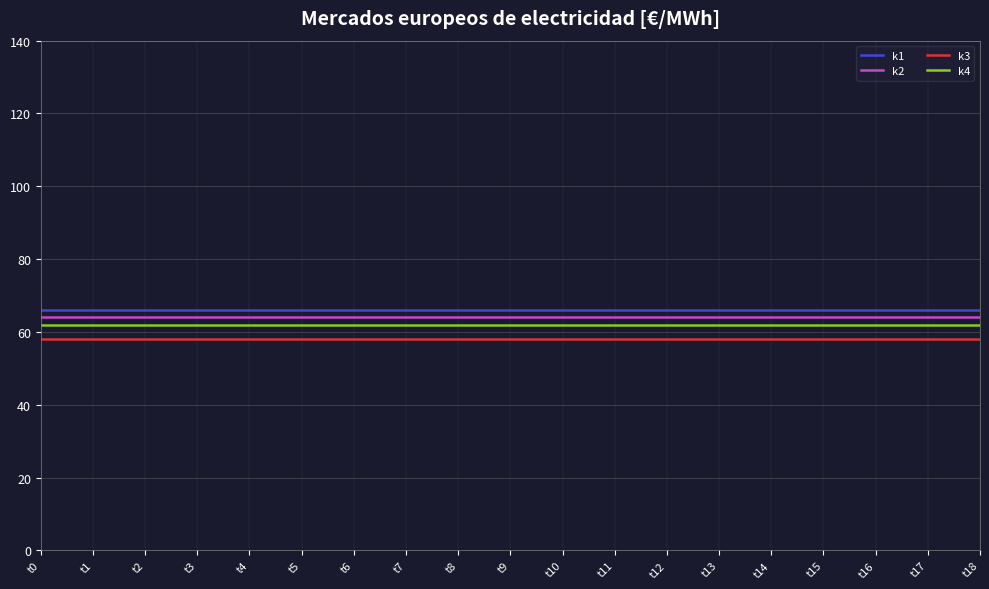

The value of k2 at t16 is 101. True or false?

False